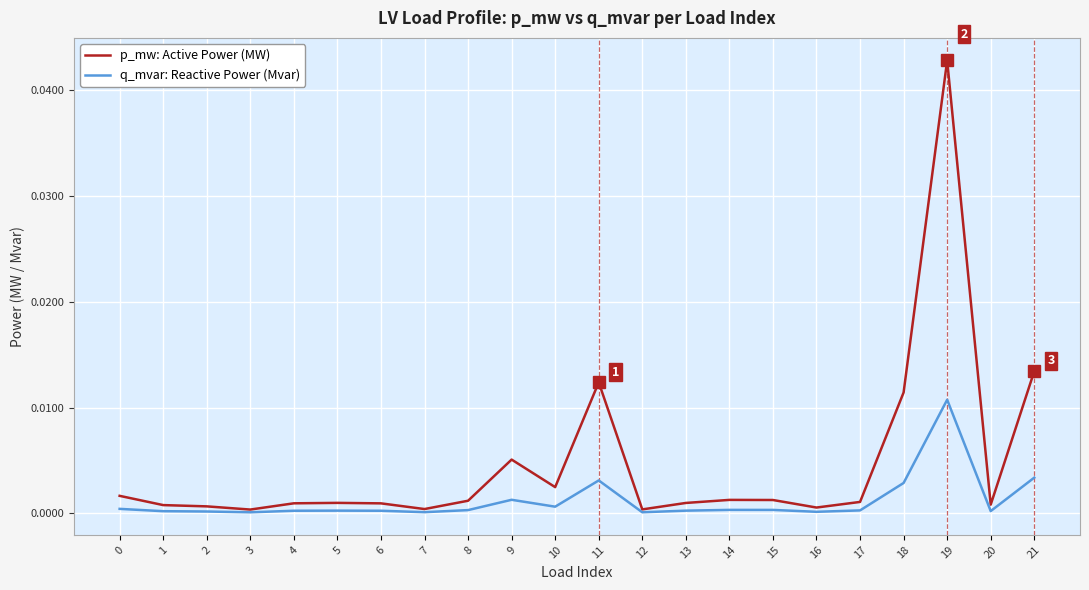

Which series has the largest range (max minus min)?

p_mw: Active Power (MW)